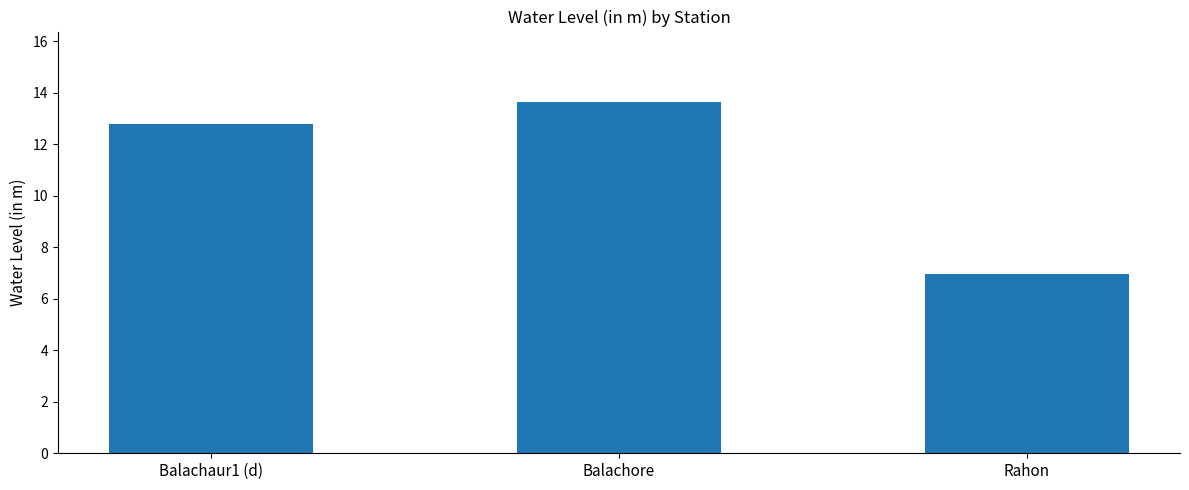

Reading right to left, transcribe all the data shown in this chart.

7.0	13.6	12.8